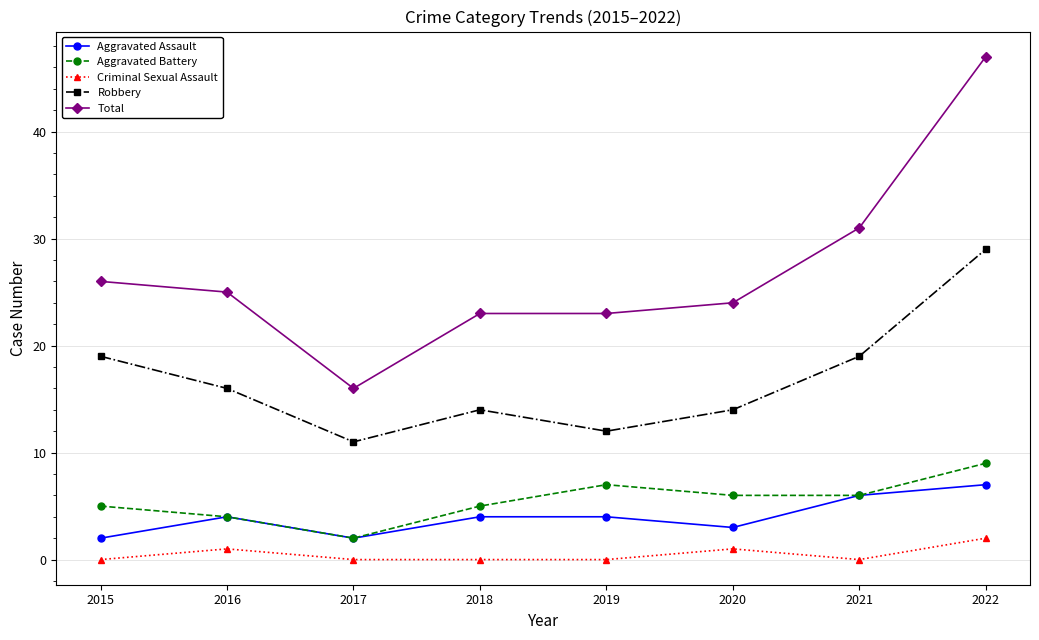

True or false: Total and Criminal Sexual Assault cross at least once.

False